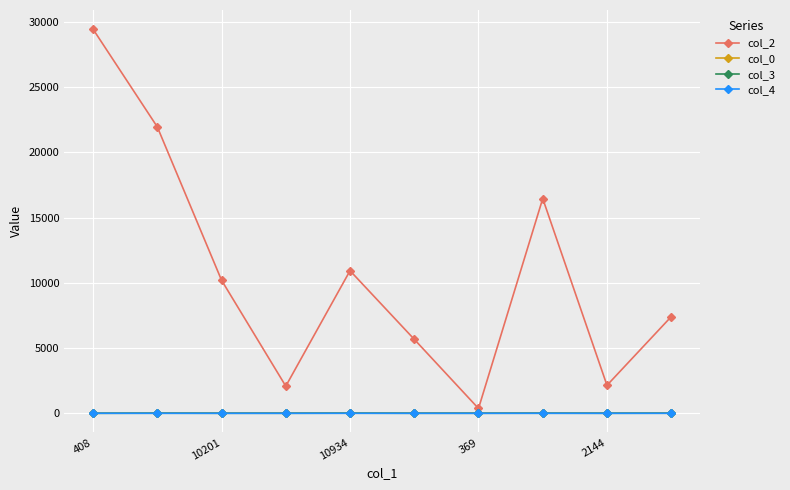

Does the chart have visible grid lines?

Yes